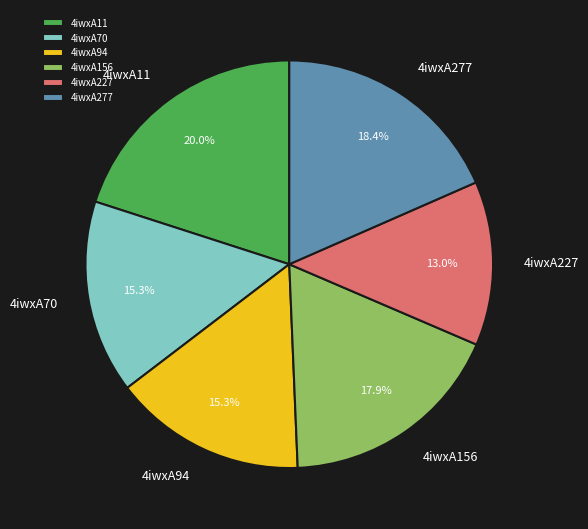

Approximately how many times larger is the value at 4iwxA277 compared to 4iwxA227?

1.4